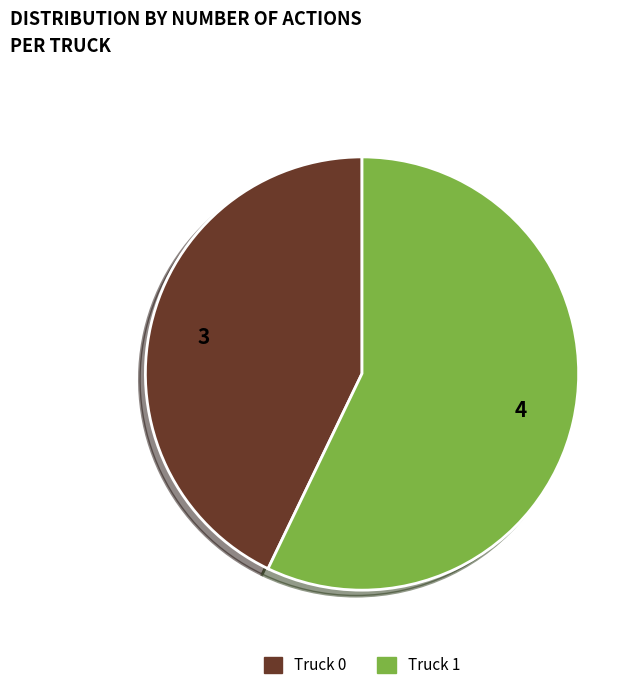

Does Truck 0 account for over 50% of the chart?

No